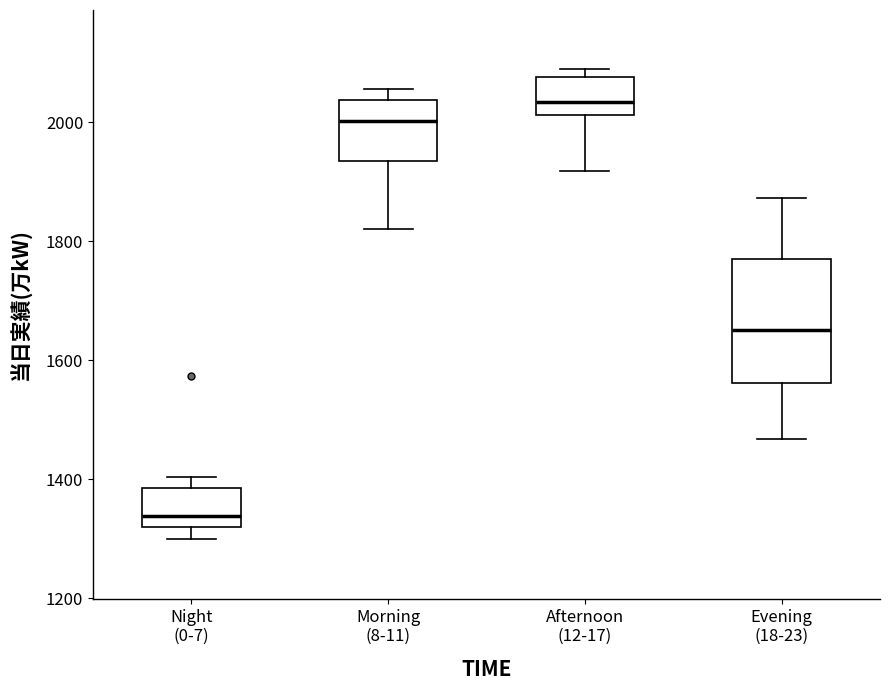

Reading left to right, read every box against the y-axis: the position of its median line, the range the box covers, and the ends of its whiskers. The values are not printed on the chart, so give them approximately, as read against the axis.

Night (0-7): median 1340, box 1320 to 1380, whiskers 1300 to 1400
Morning (8-11): median 2000, box 1940 to 2040, whiskers 1820 to 2060
Afternoon (12-17): median 2040, box 2020 to 2080, whiskers 1920 to 2080 (just above the box's upper edge)
Evening (18-23): median 1660, box 1560 to 1780, whiskers 1460 to 1880